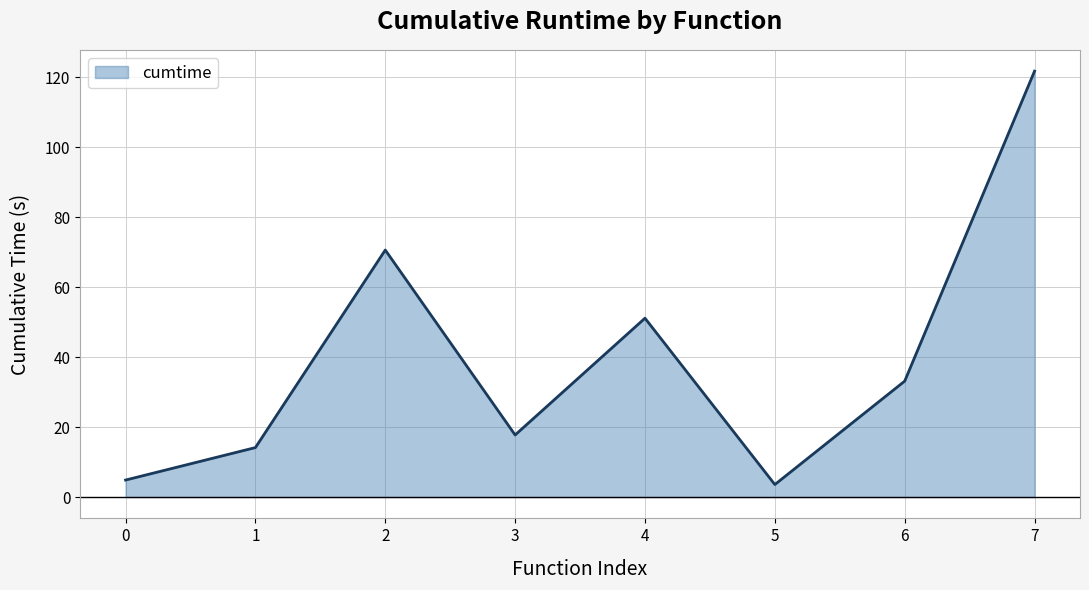

At which label is the value closest to 62?

2